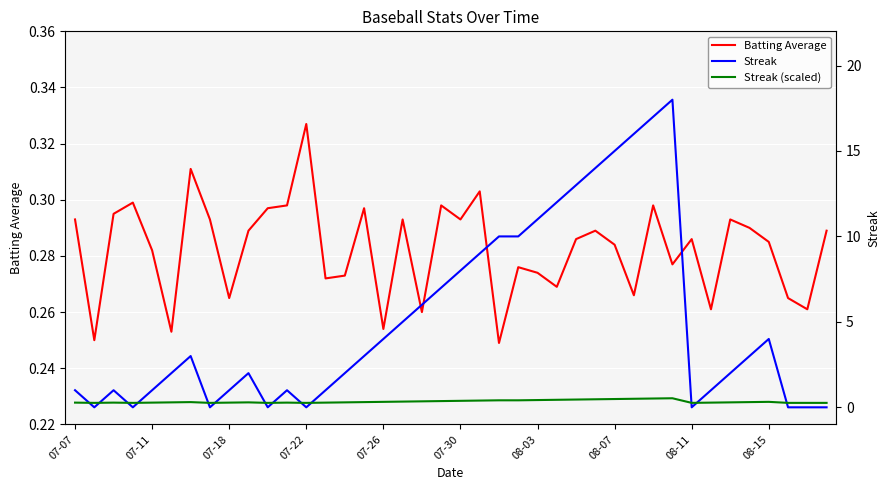

Reading left to right, transcribe all the data shown in this chart.

Batting Average: 0.3	0.2	0.3	0.3	0.3	0.3	0.3	0.3	0.3	0.3	0.3	0.3	0.3	0.3	0.3	0.3	0.3	0.3	0.3	0.3	0.3	0.3	0.2	0.3	0.3	0.3	0.3	0.3	0.3	0.3	0.3	0.3	0.3	0.3	0.3	0.3	0.3	0.3	0.3	0.3
Streak: 1.0	0.0	1.0	0.0	1.0	2.0	3.0	0.0	1.0	2.0	0.0	1.0	0.0	1.0	2.0	3.0	4.0	5.0	6.0	7.0	8.0	9.0	10.0	10.0	11.0	12.0	13.0	14.0	15.0	16.0	17.0	18.0	0.0	1.0	2.0	3.0	4.0	0.0	0.0	0.0
Streak (scaled): 0.3	0.3	0.3	0.3	0.3	0.3	0.3	0.3	0.3	0.3	0.3	0.3	0.3	0.3	0.3	0.3	0.3	0.3	0.3	0.4	0.4	0.4	0.4	0.4	0.4	0.4	0.5	0.5	0.5	0.5	0.5	0.5	0.3	0.3	0.3	0.3	0.3	0.3	0.3	0.3